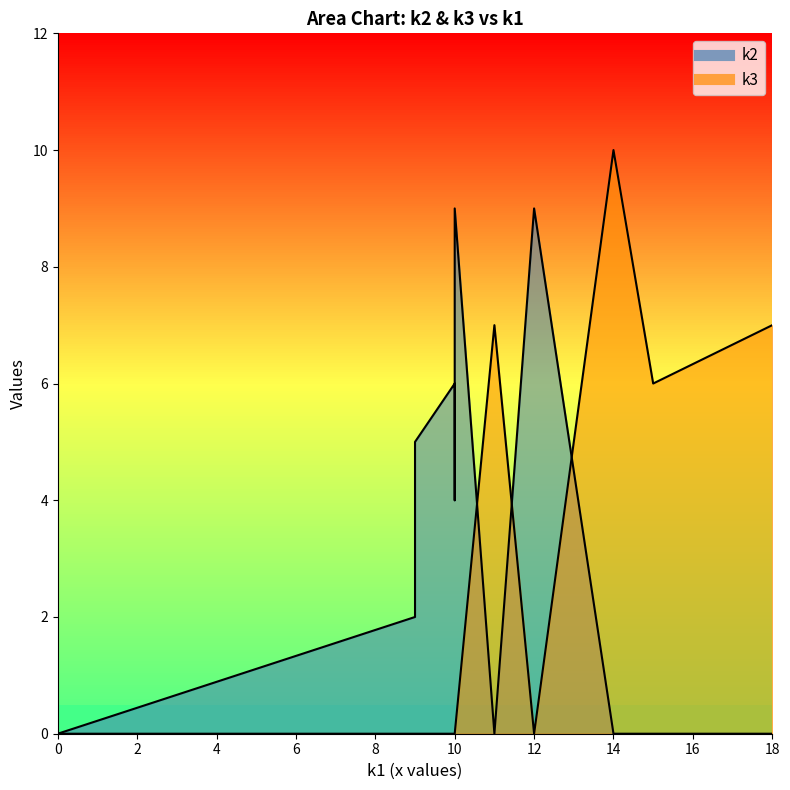

Count the k3 values in the range 0 to 7.

11